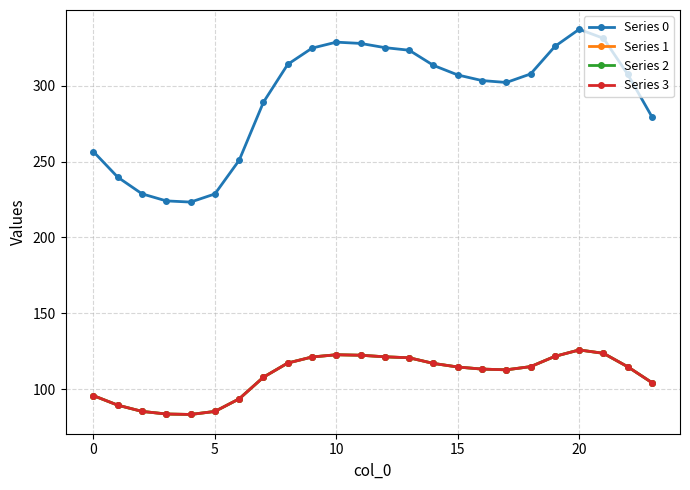

How many lines are shown in the chart?

4